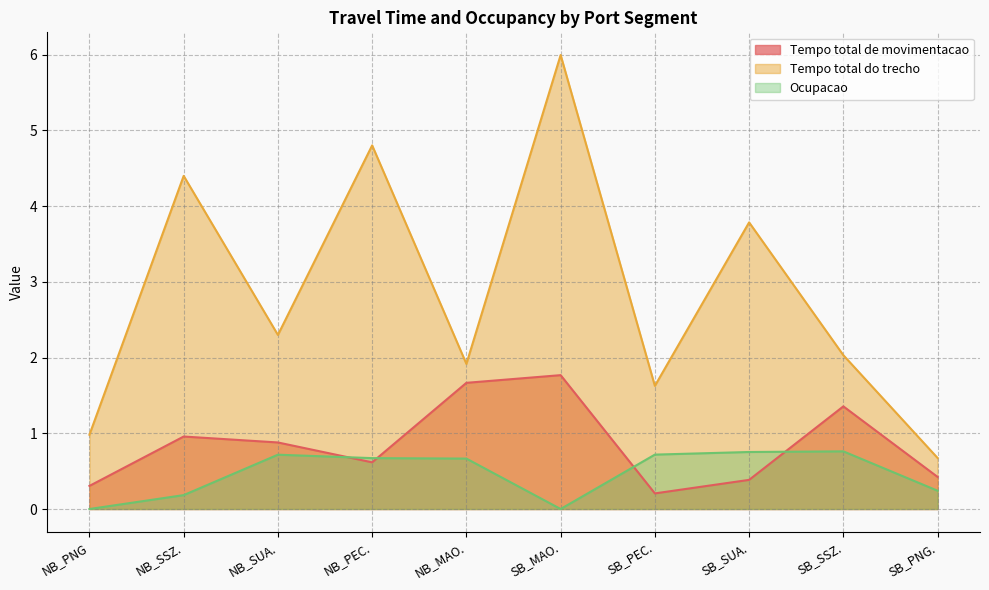

What is the difference between the maximum and minimum values in the Tempo total de movimentacao series?

1.6